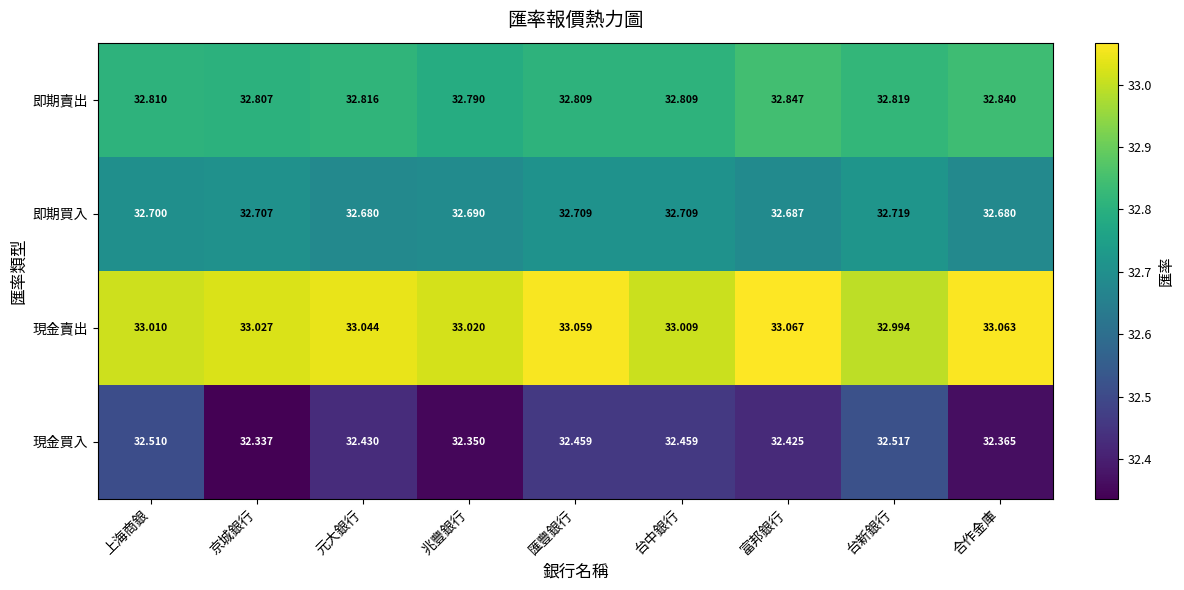

At which label is 即期賣出 closest to 32?

兆豐銀行